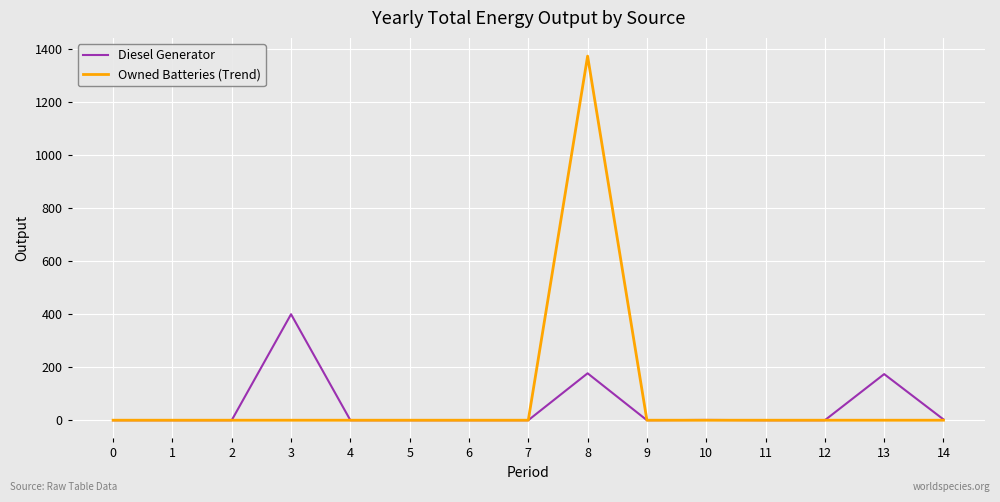

What is the sum of all Diesel Generator values?

755